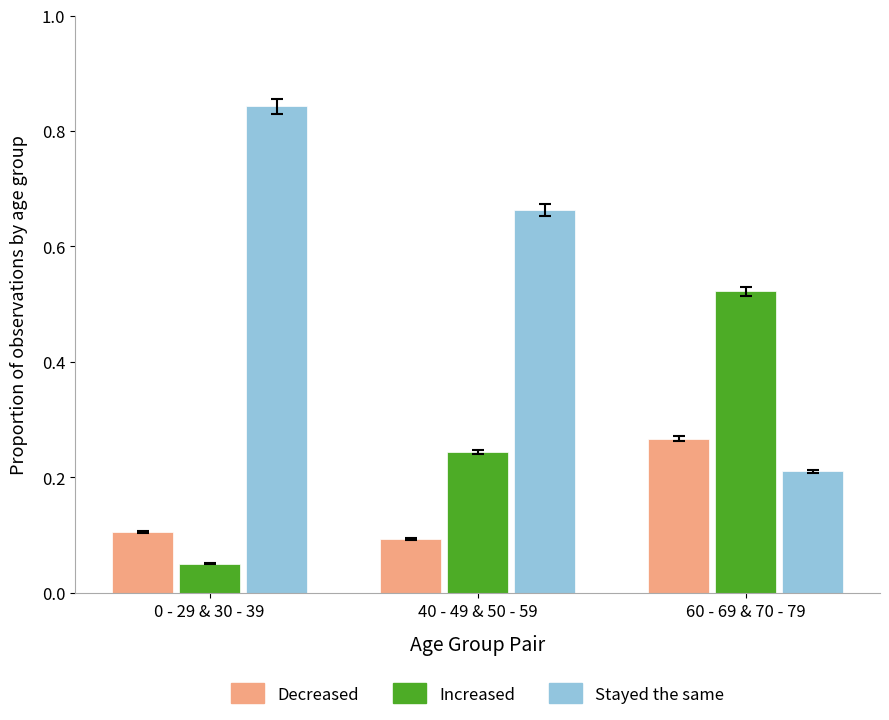

True or false: Decreased has a value of 0.0 at 40 - 49 & 50 - 59.

False